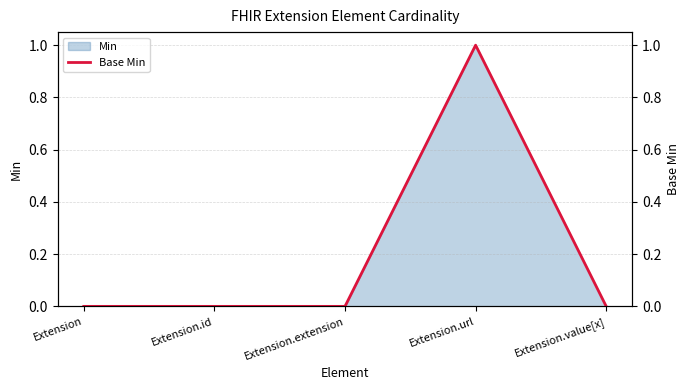

What position from the left is Extension.extension?

3